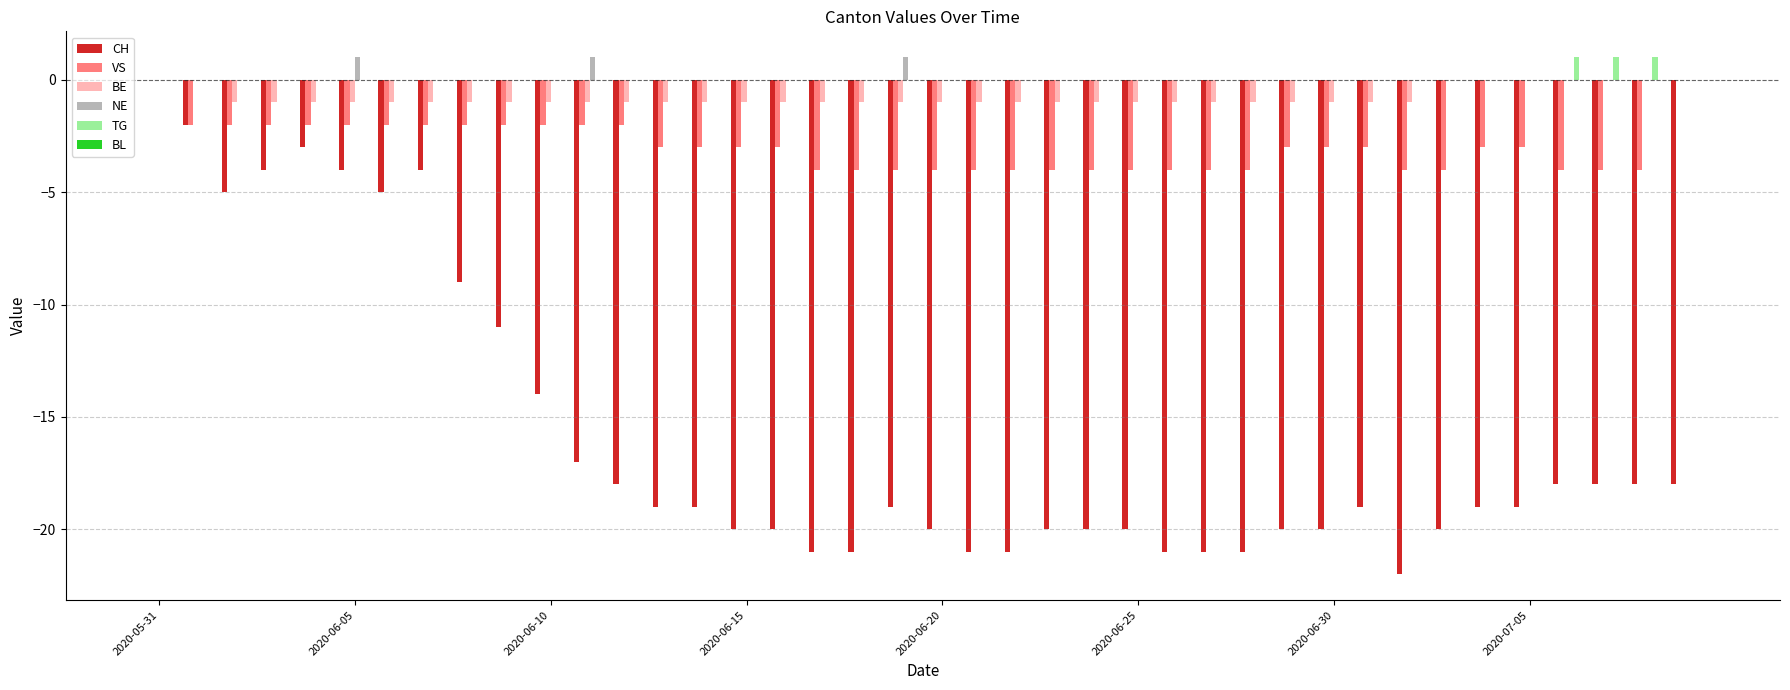

What is the sum of all VS values?

-119